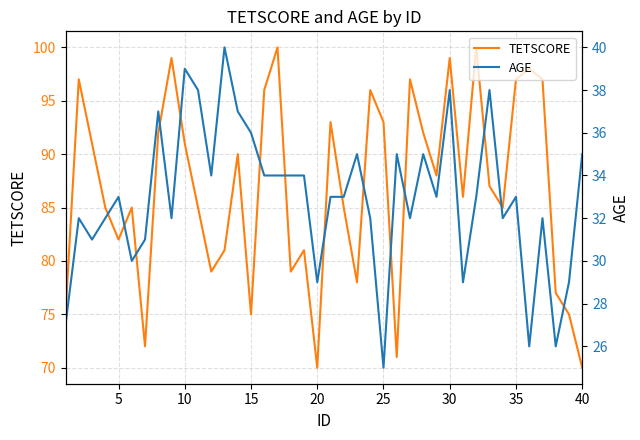

The value of TETSCORE at 25 is 93. True or false?

True